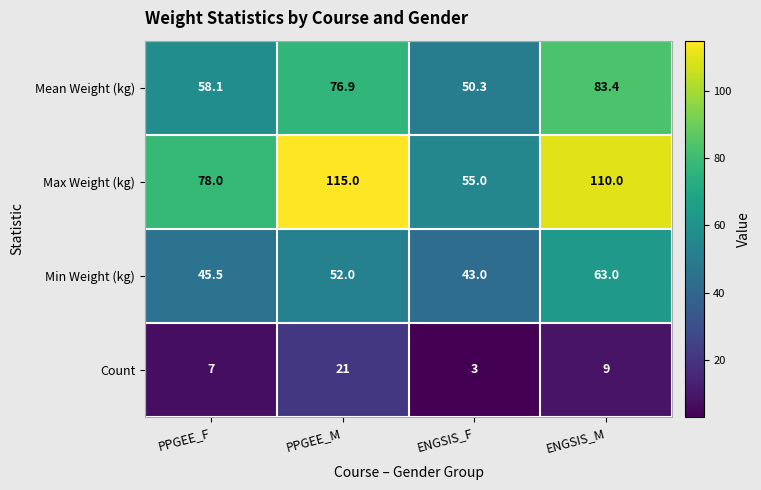

Which label corresponds to the largest value in the chart?

PPGEE_M